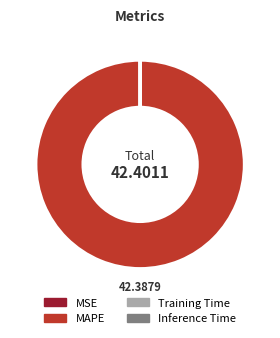

Which slice is the largest?

MAPE